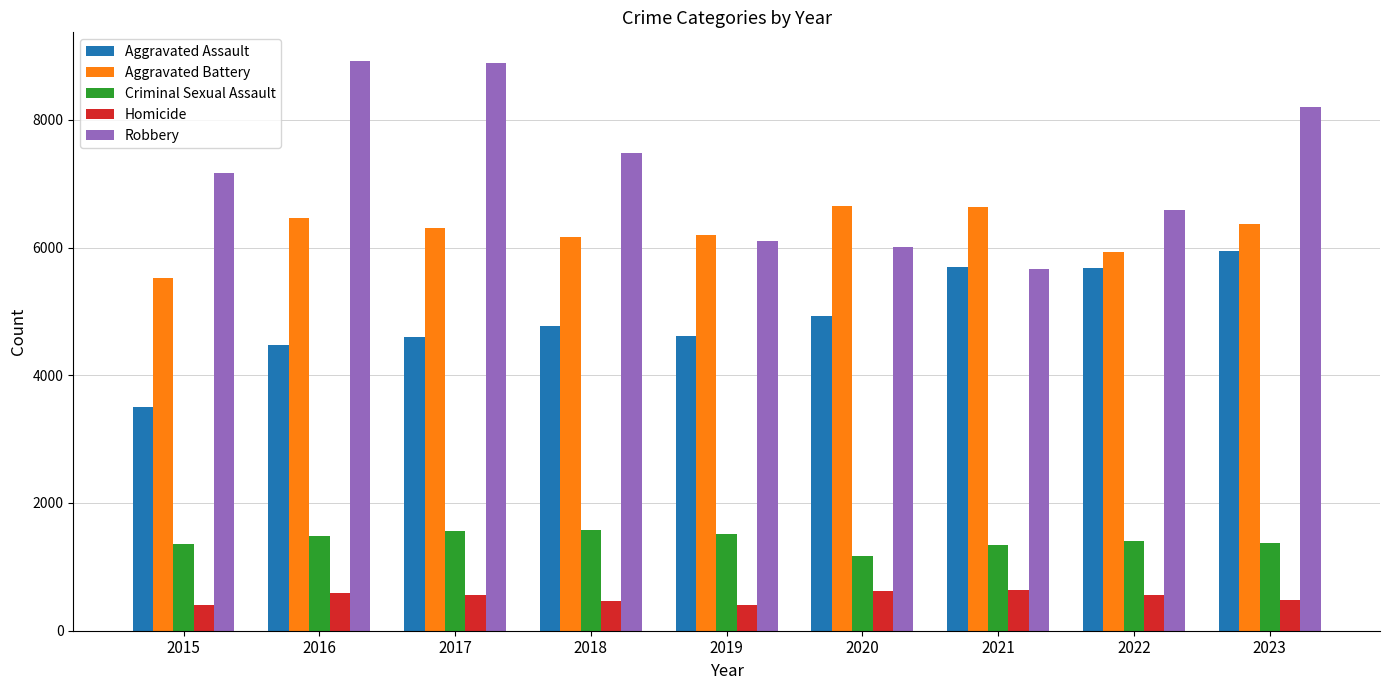

What is the maximum value for Robbery?

8923